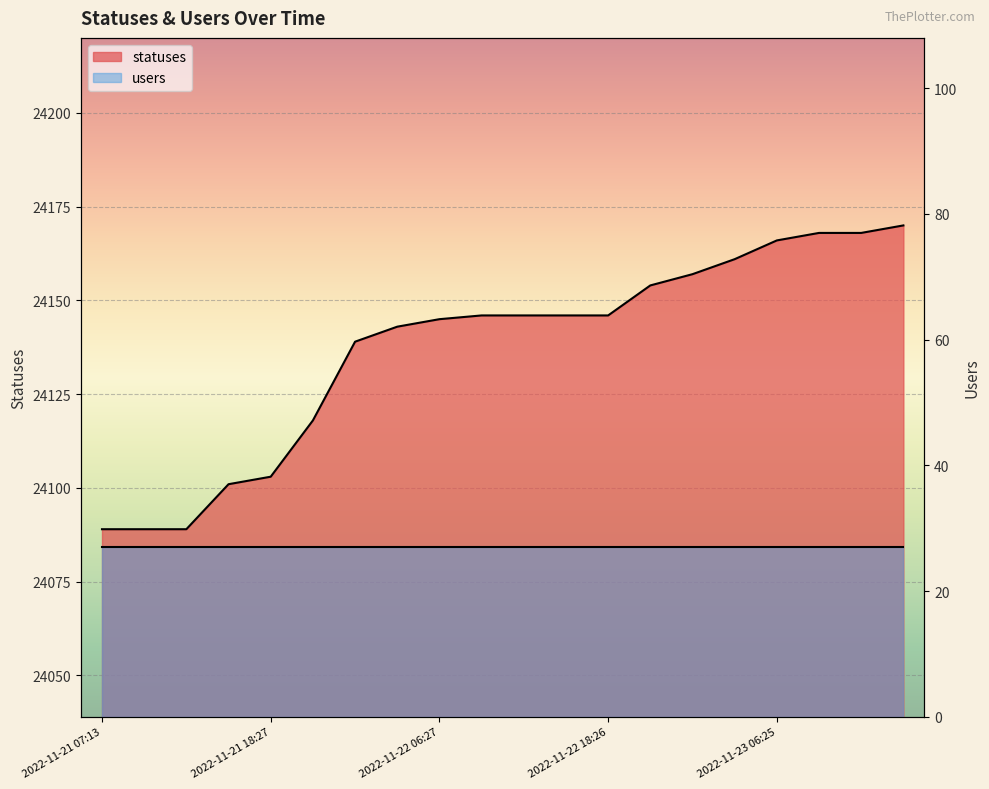

List the labels in order of value, smallest first.

2022-11-21 07:13, 2022-11-21 09:22, 2022-11-21 13:51, 2022-11-21 15:23, 2022-11-21 18:27, 2022-11-21 21:21, 2022-11-22 01:59, 2022-11-22 03:40, 2022-11-22 06:27, 2022-11-22 09:21, 2022-11-22 12:43, 2022-11-22 15:23, 2022-11-22 18:26, 2022-11-22 21:17, 2022-11-23 01:46, 2022-11-23 03:34, 2022-11-23 06:25, 2022-11-23 09:19, 2022-11-23 12:40, 2022-11-23 15:21